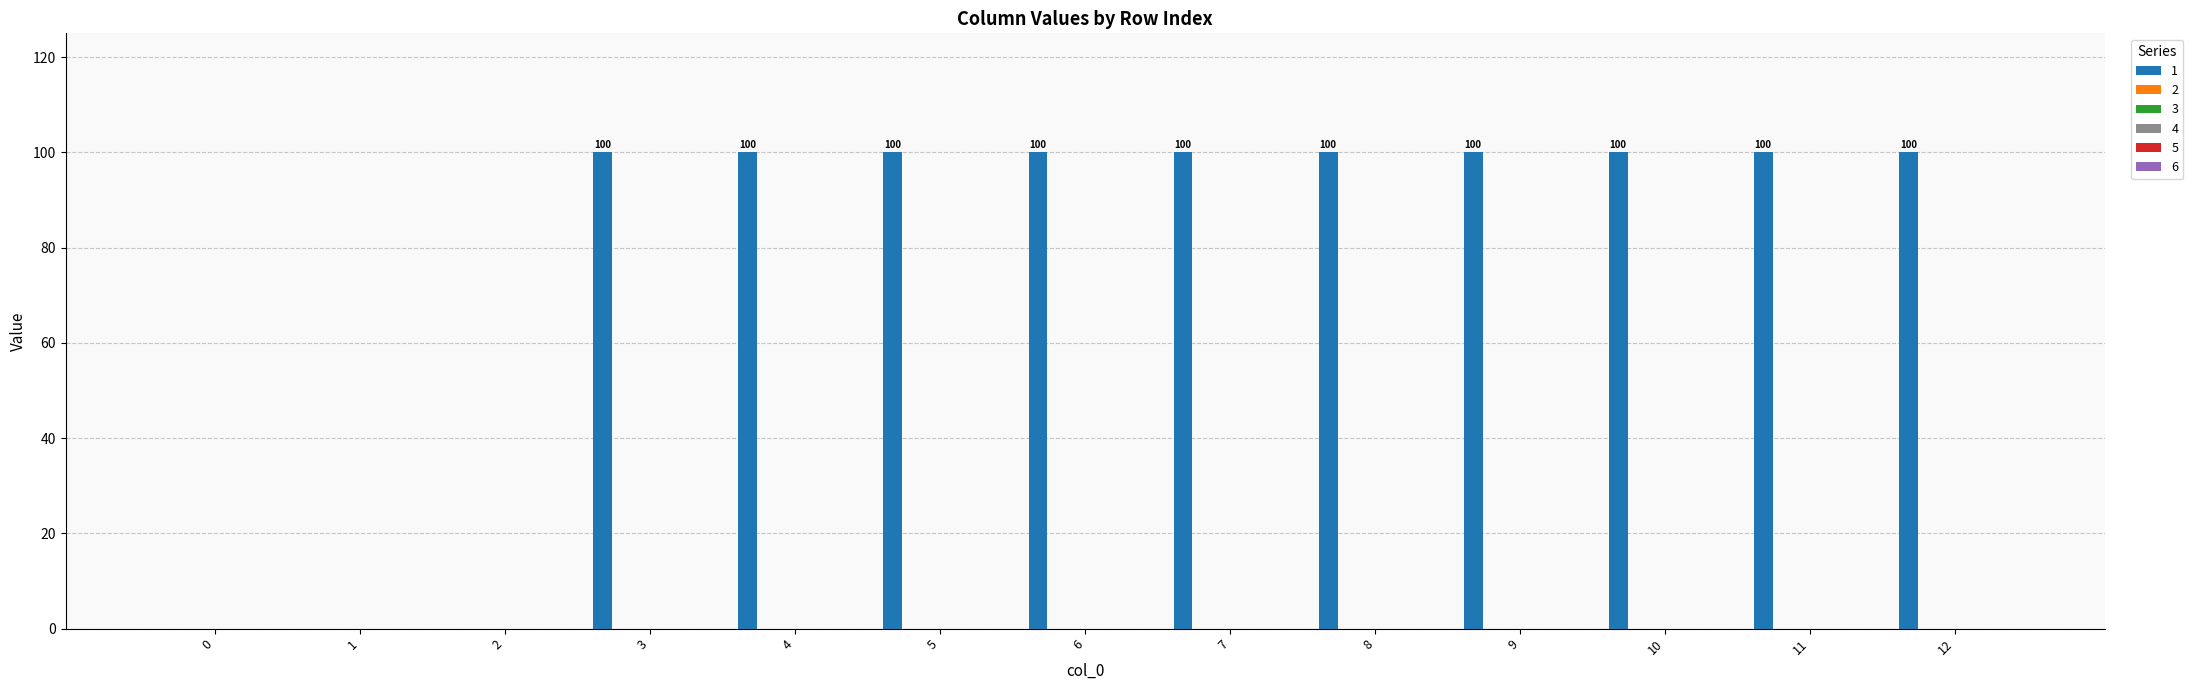

Are the bars grouped side by side (vs. stacked)?

No